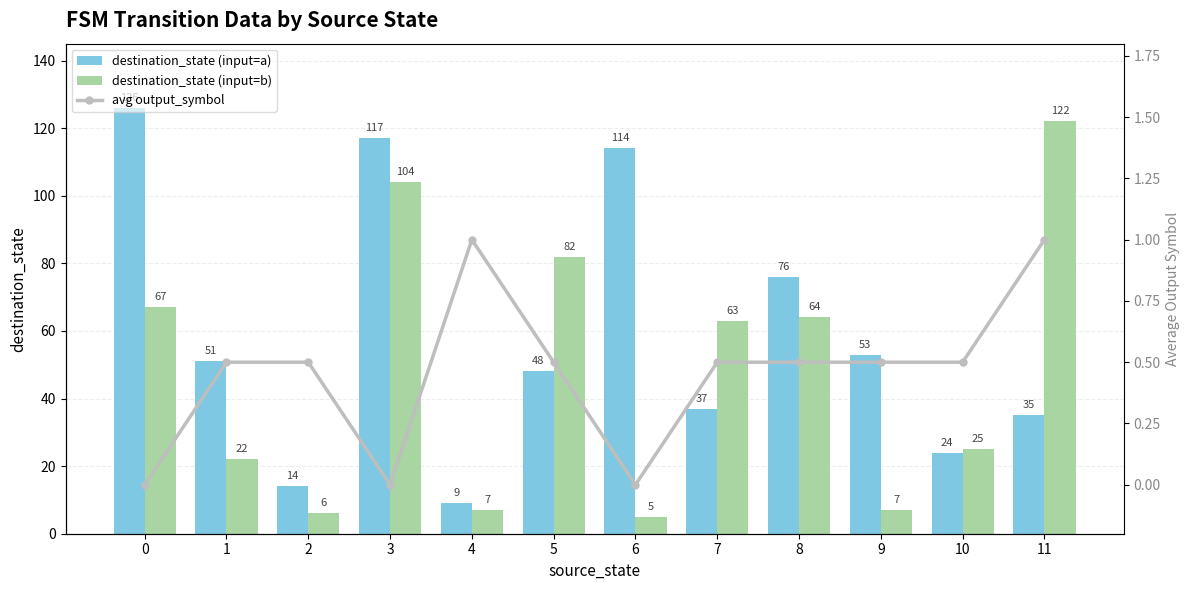

Is it true that destination_state (input=b) equals 7.6 at 6?

False